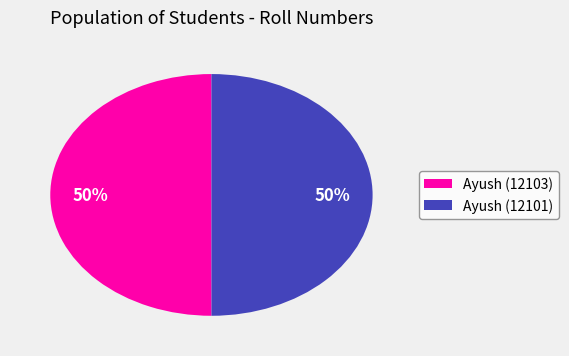

To the nearest percent, what is the combined percentage of Ayush (12103) and Ayush (12101)?

100%